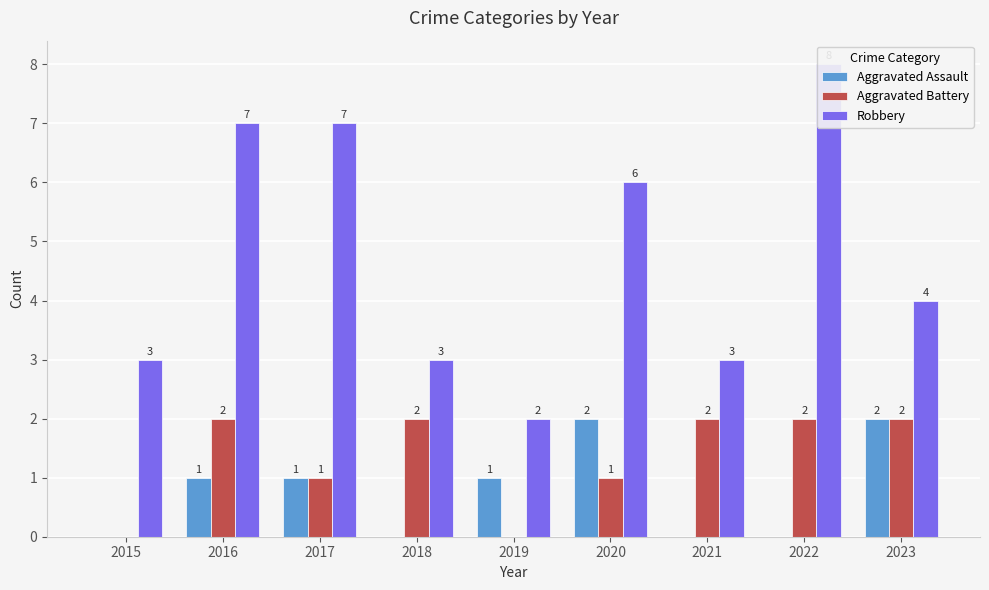

What is the value of the Aggravated Assault bar at the 2nd from the left?

1